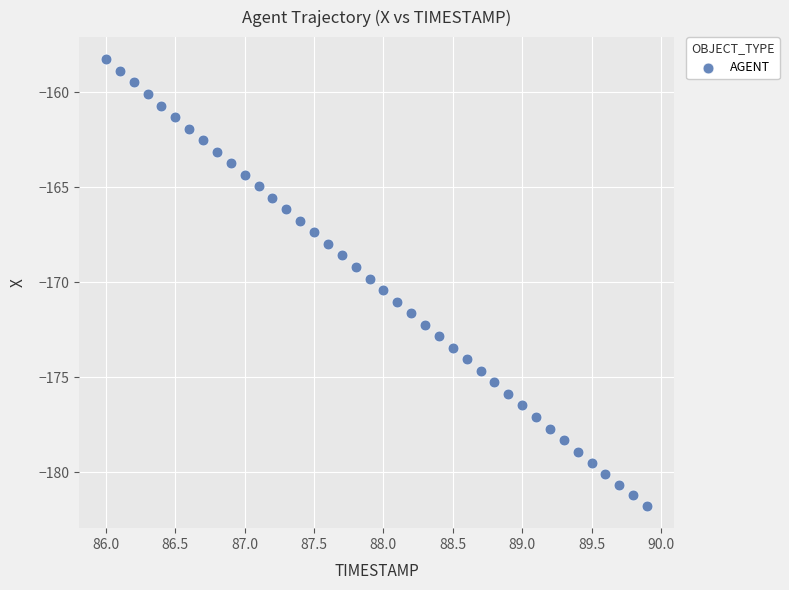

What is the range of X values (max minus min)?

3.9